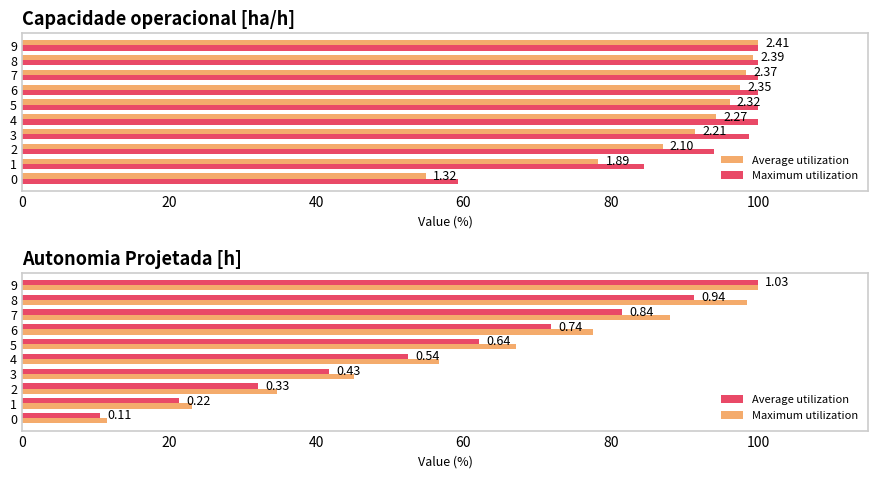

Count the number of data series in this chart.

2